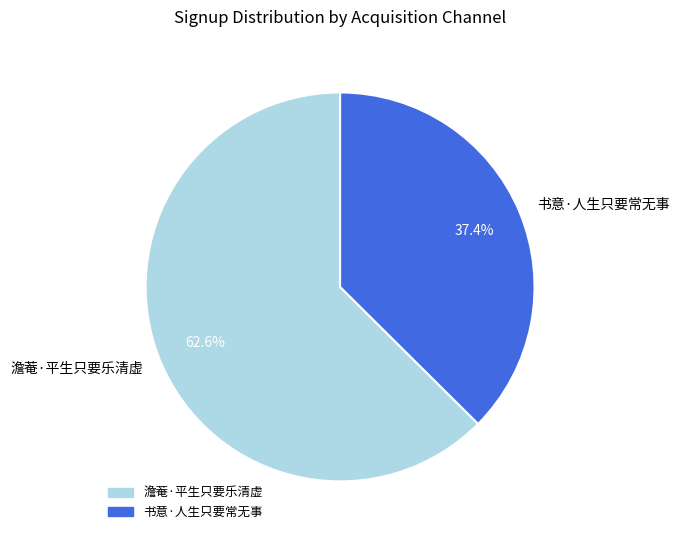

Is it true that 书意·人生只要常无事 is 37% of the pie?

True